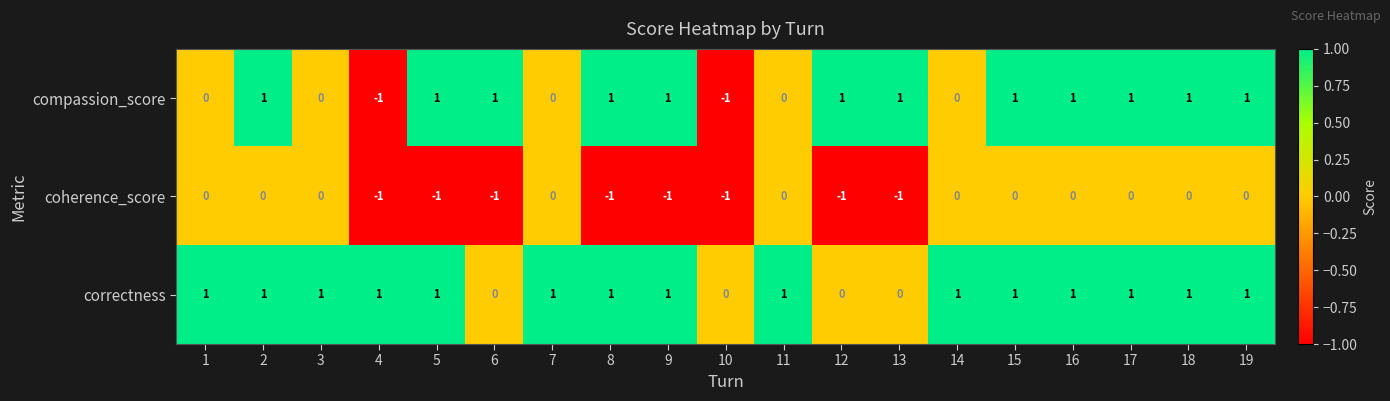

The value of coherence_score at 1 is -1. True or false?

False